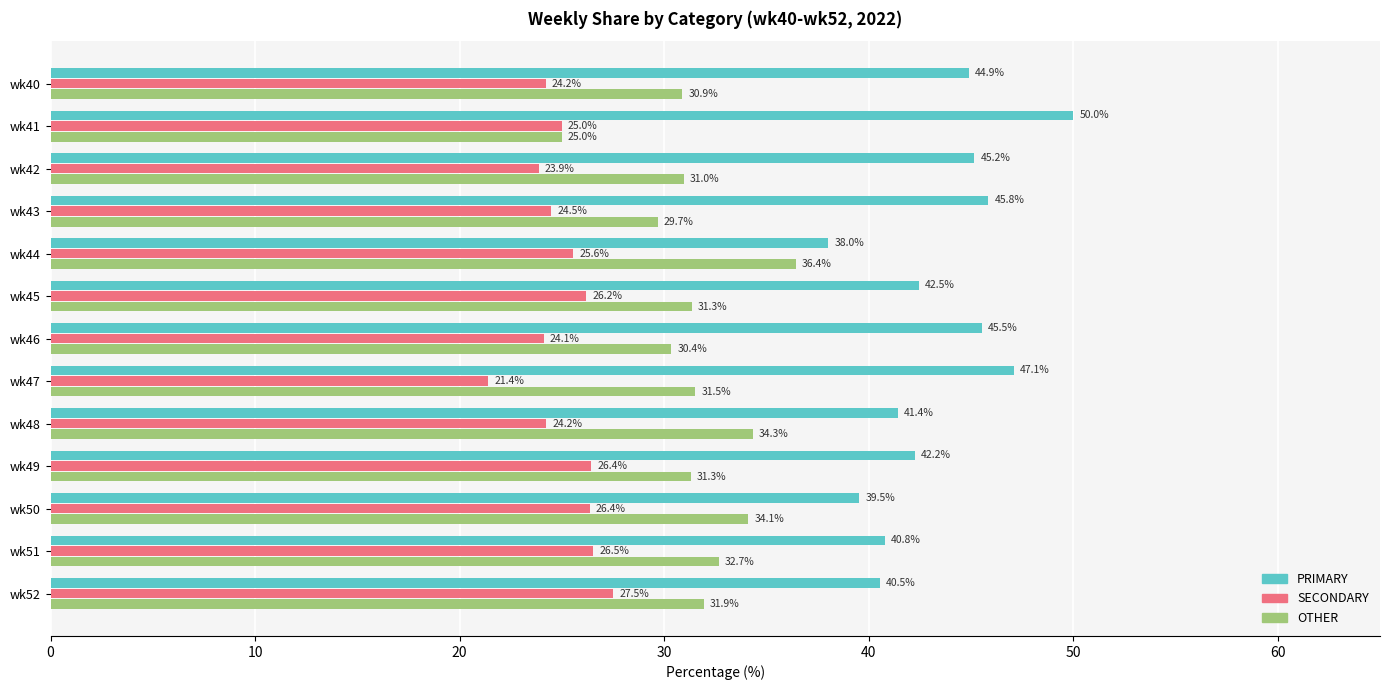

What is the maximum value for PRIMARY?

50.0